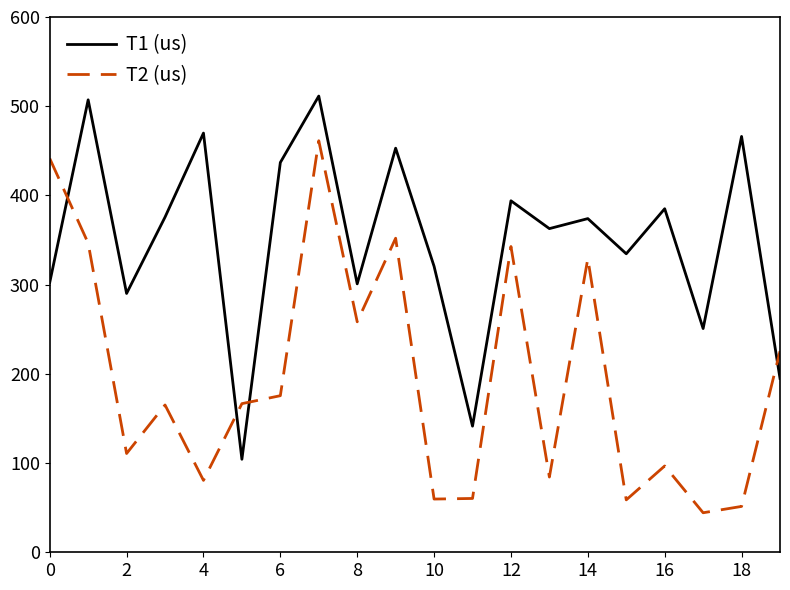

List the series in order of their overall mean, highest first.

T1 (us), T2 (us)